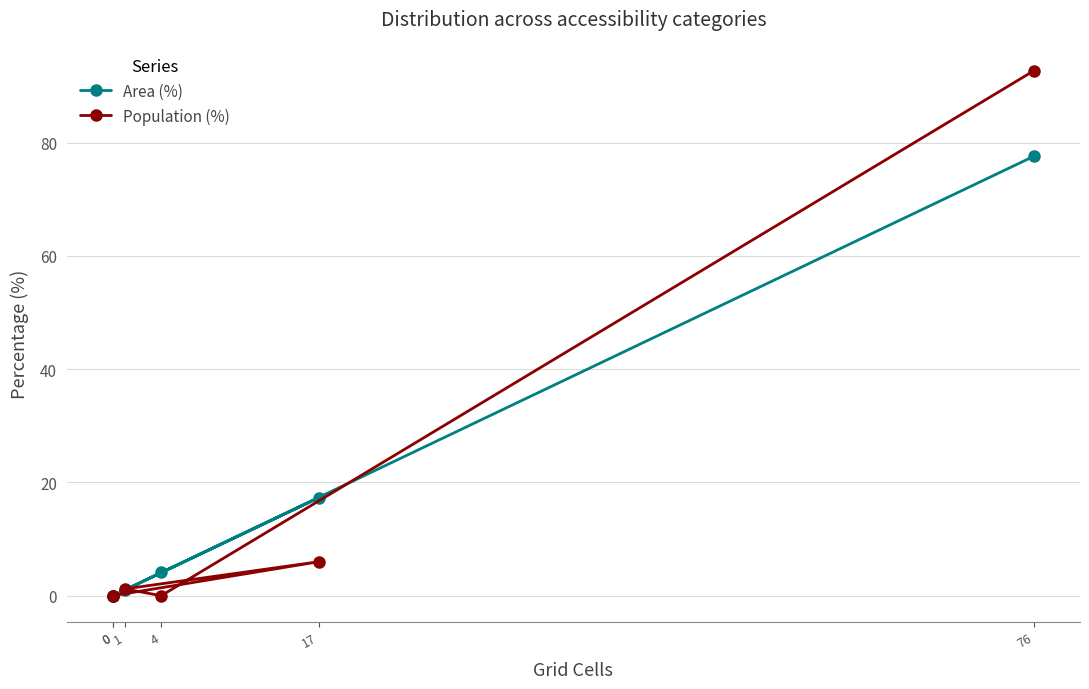

The Population (%) series shows 10.2 at 17. True or false?

False